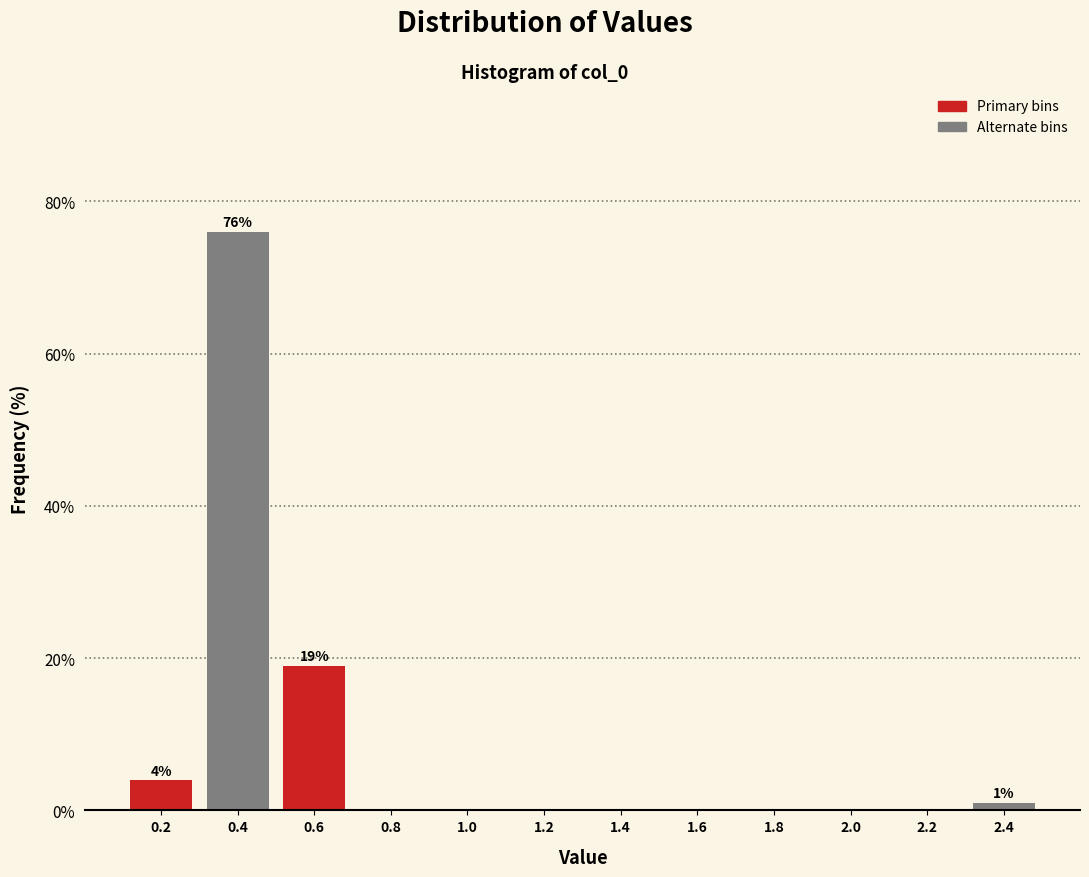

Over which range of the x-axis is the bar tallest?

0.3 to 0.5